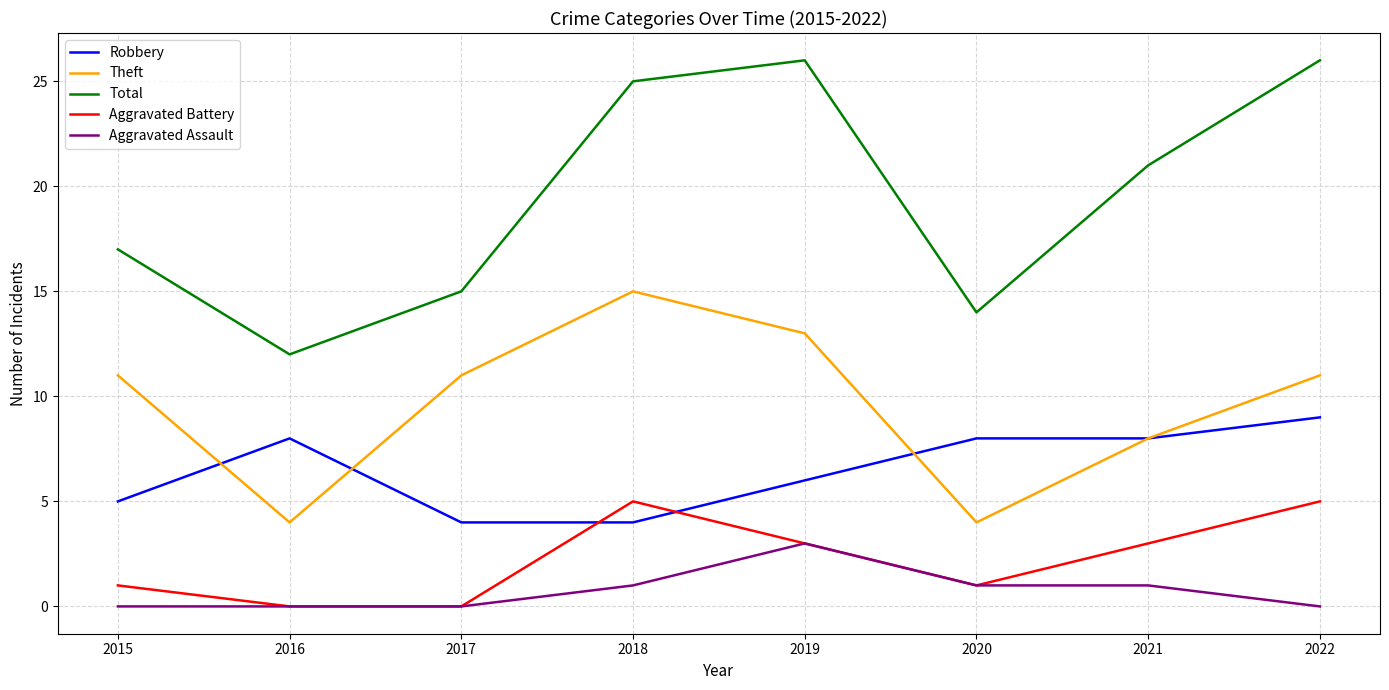

Is it true that Aggravated Battery equals 3 at 2022?

False